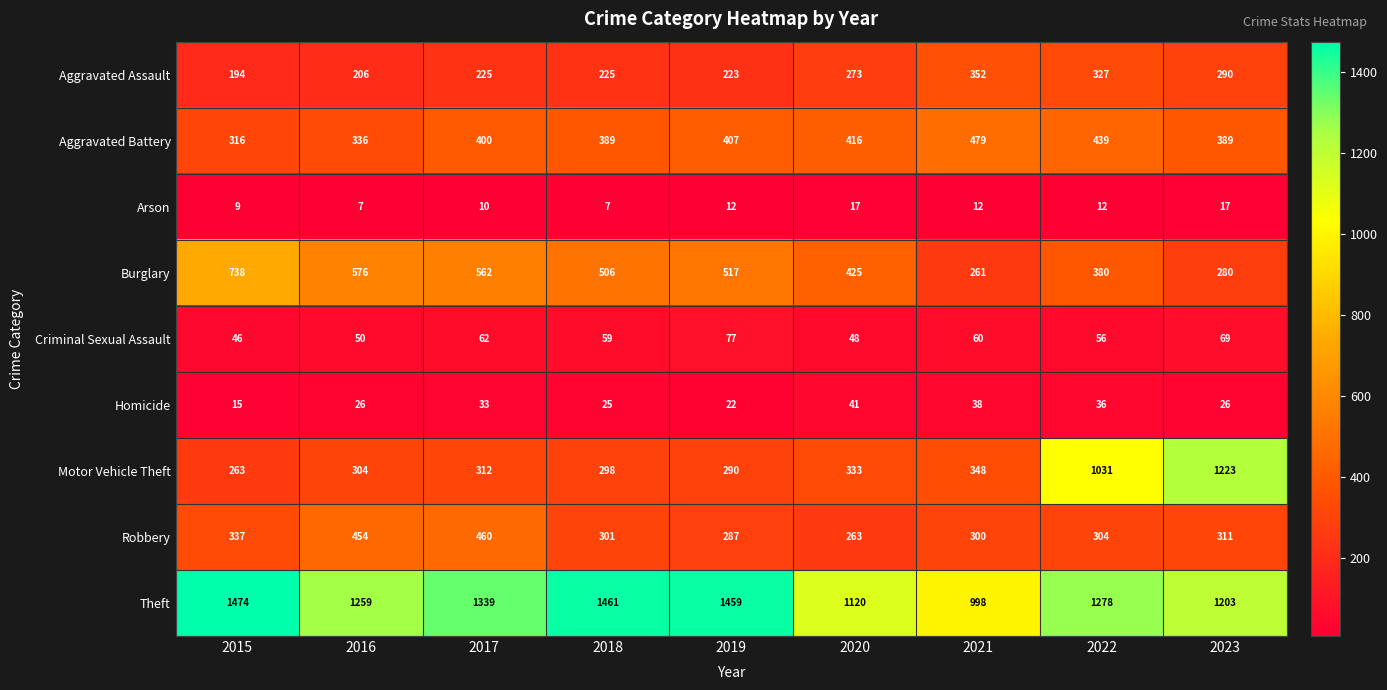

How many data points does each series have?

9